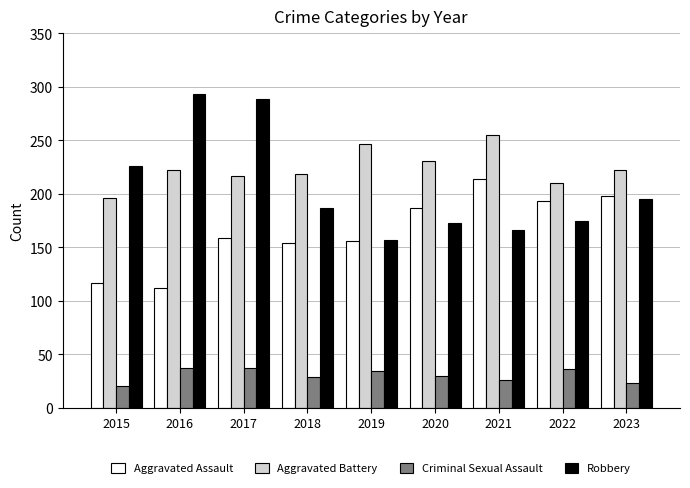

Are the bars grouped side by side (vs. stacked)?

Yes